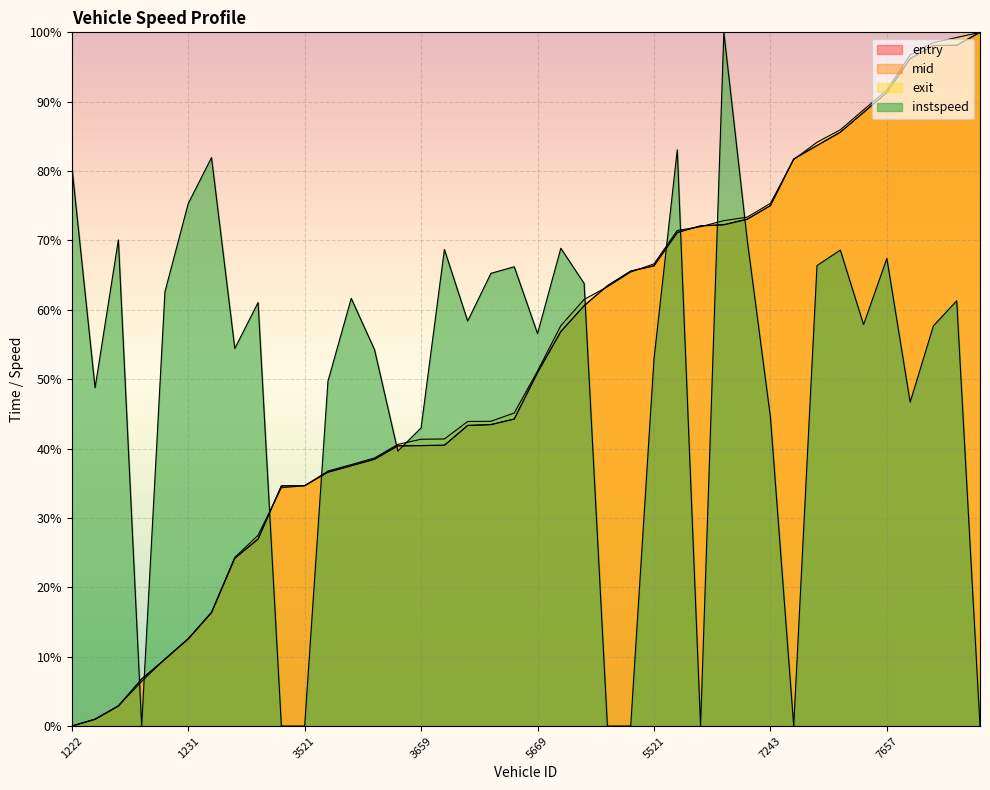

What is the approximate value of instspeed at 3669?

58.4